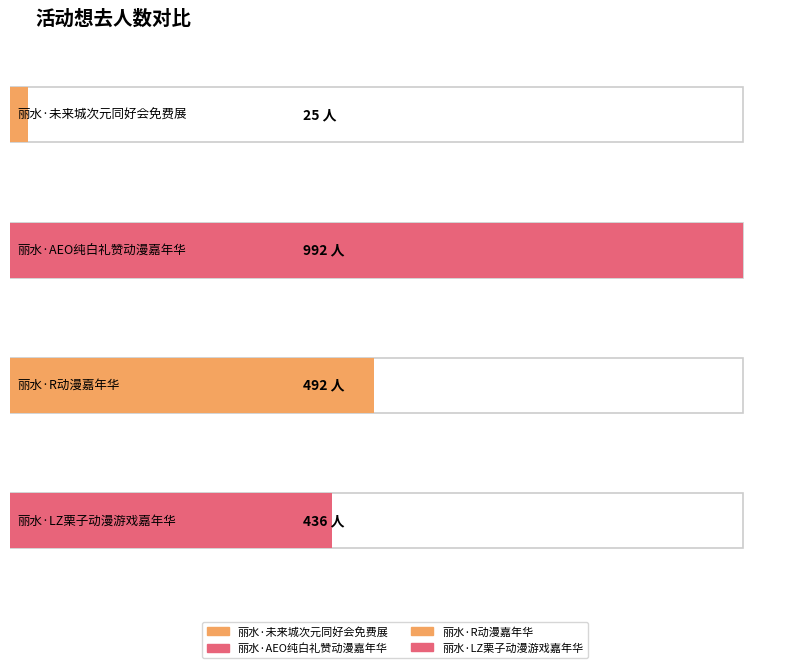

What is the difference between the values at 丽水·R动漫嘉年华 and 丽水·未来城次元同好会免费展?

467